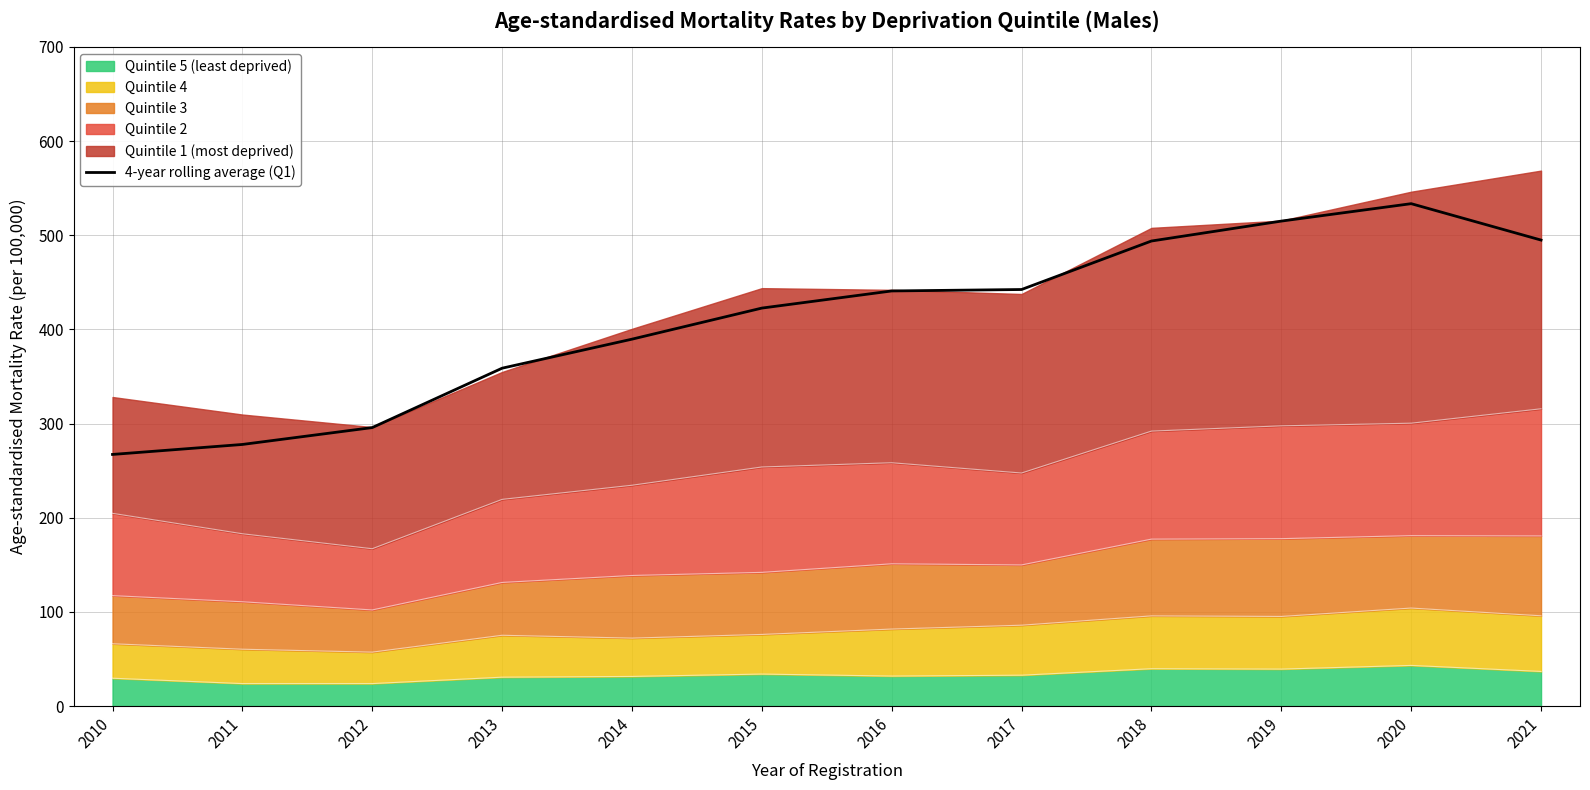

List the labels in order of value, largest first.

2020, 2019, 2021, 2018, 2017, 2016, 2015, 2014, 2013, 2012, 2011, 2010